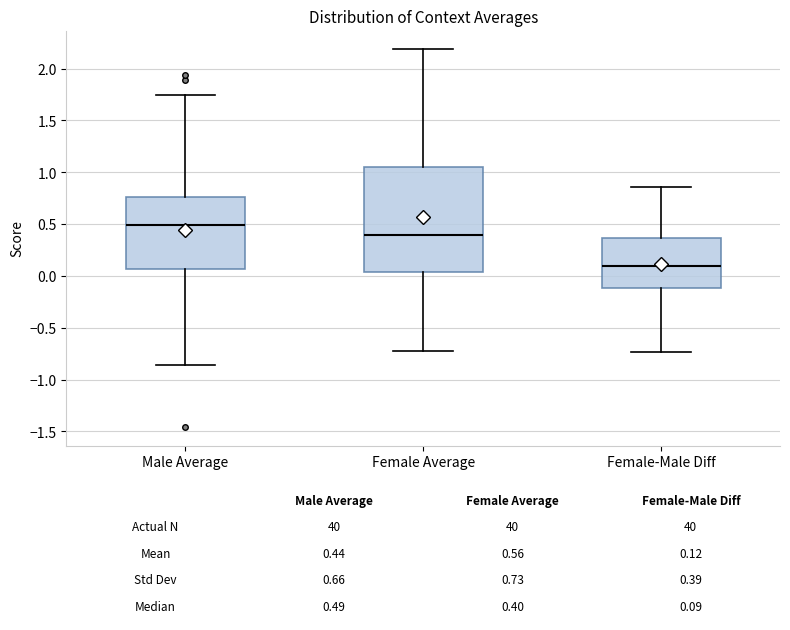

Comparing the boxes themselves (not the whiskers), which one is the tallest?

Female Average